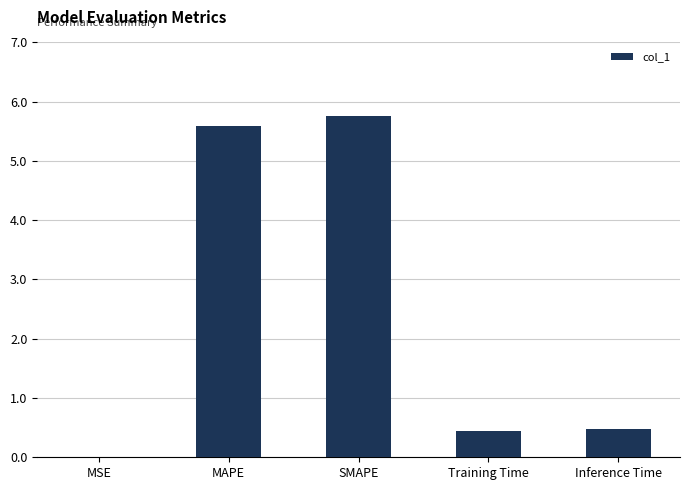

What is the change in value from MAPE to Training Time?

-5.2